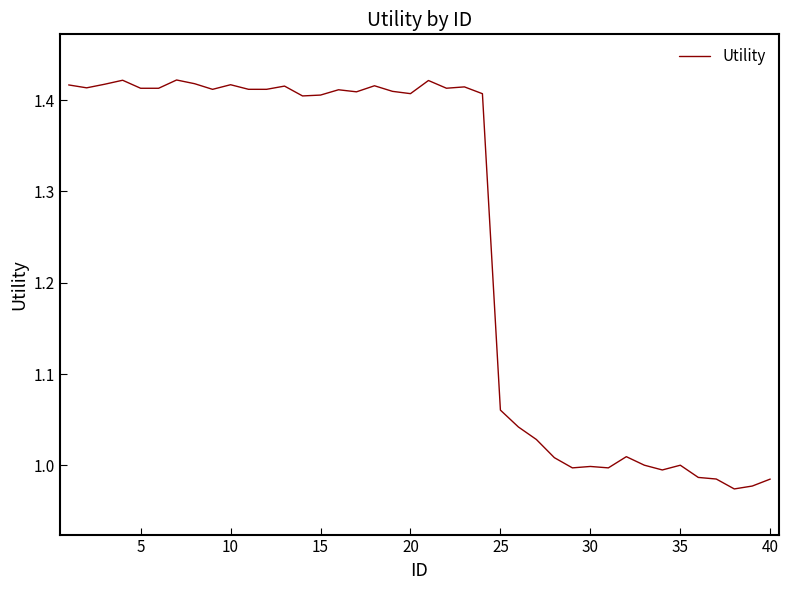

What is the average value?

1.2